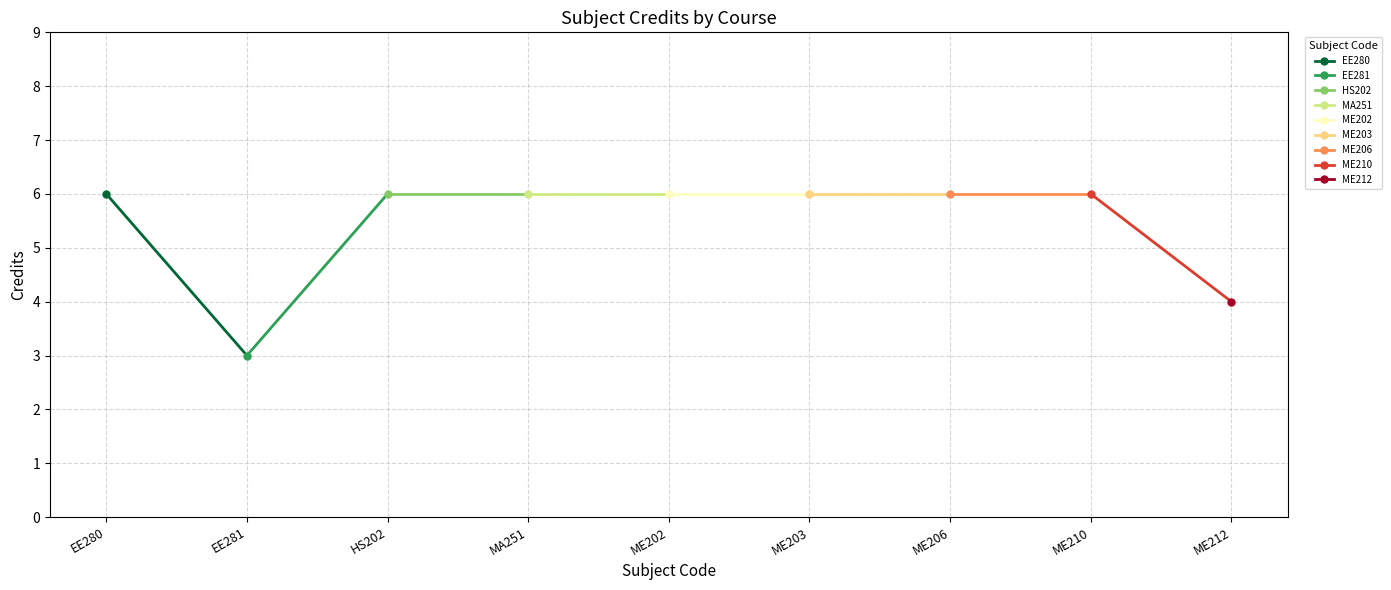

The chart shows a value of 4 at ME212. True or false?

True